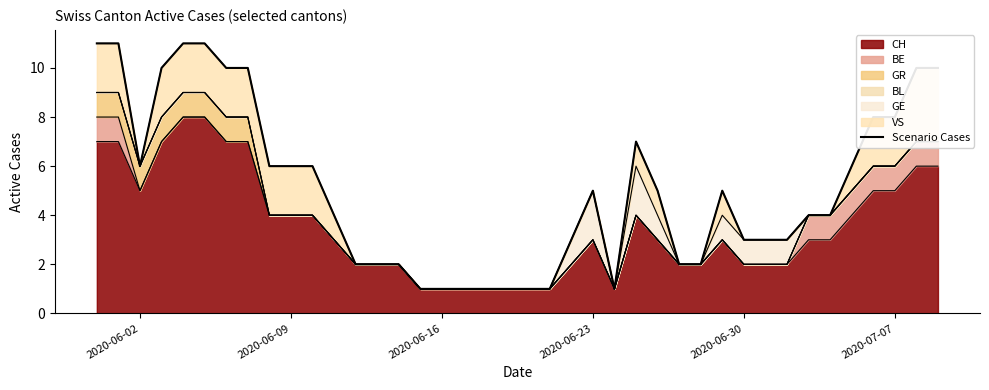

What is the maximum value for CH?

8